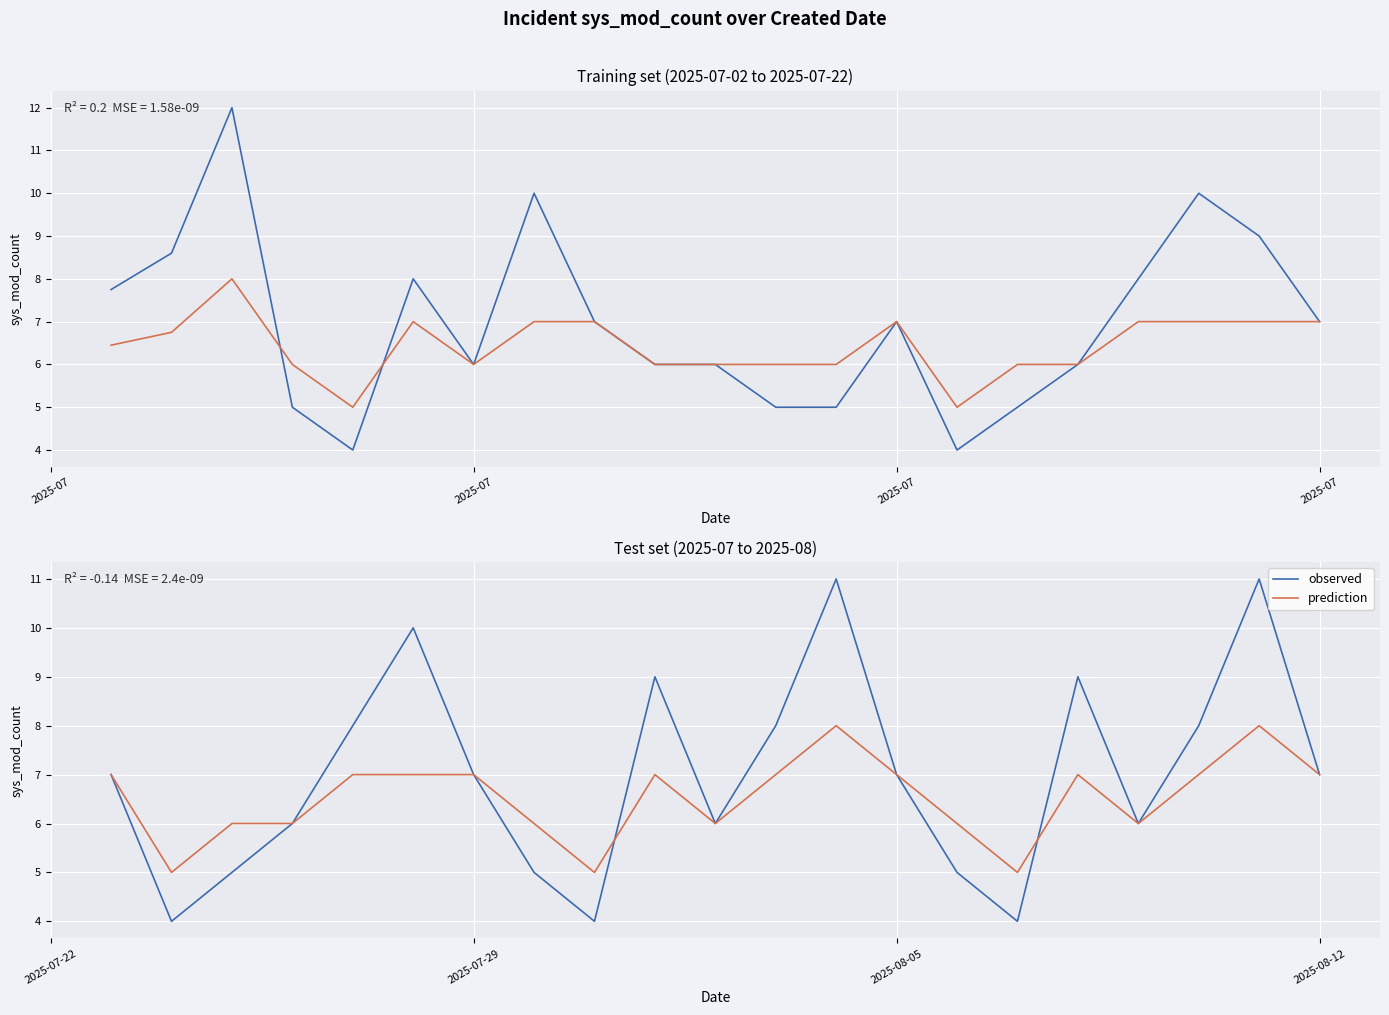

What is the average value of the observed series?

7